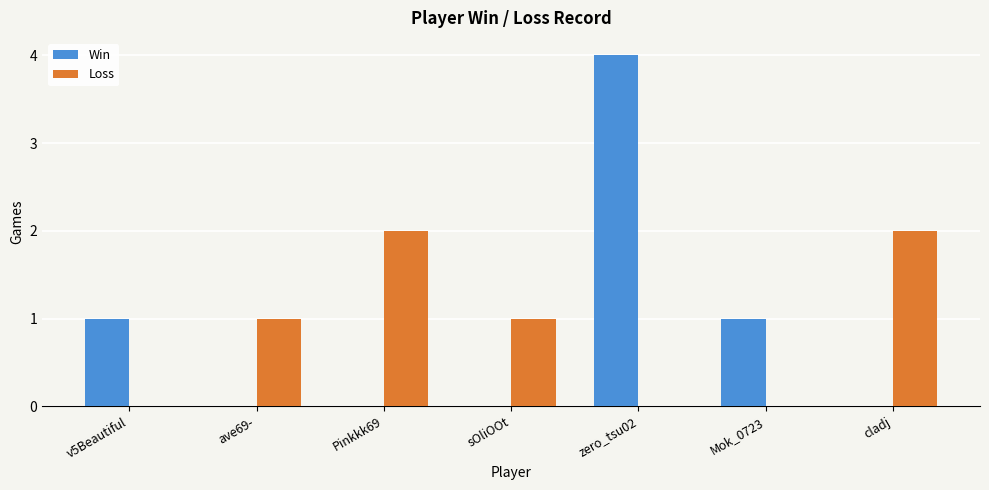

What is the sum of all Win values?

6